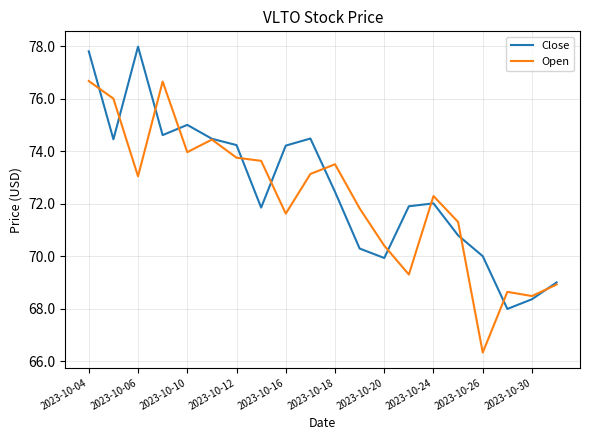

In Open, how many points are higher than both neighbors (excluding endpoints)?

5